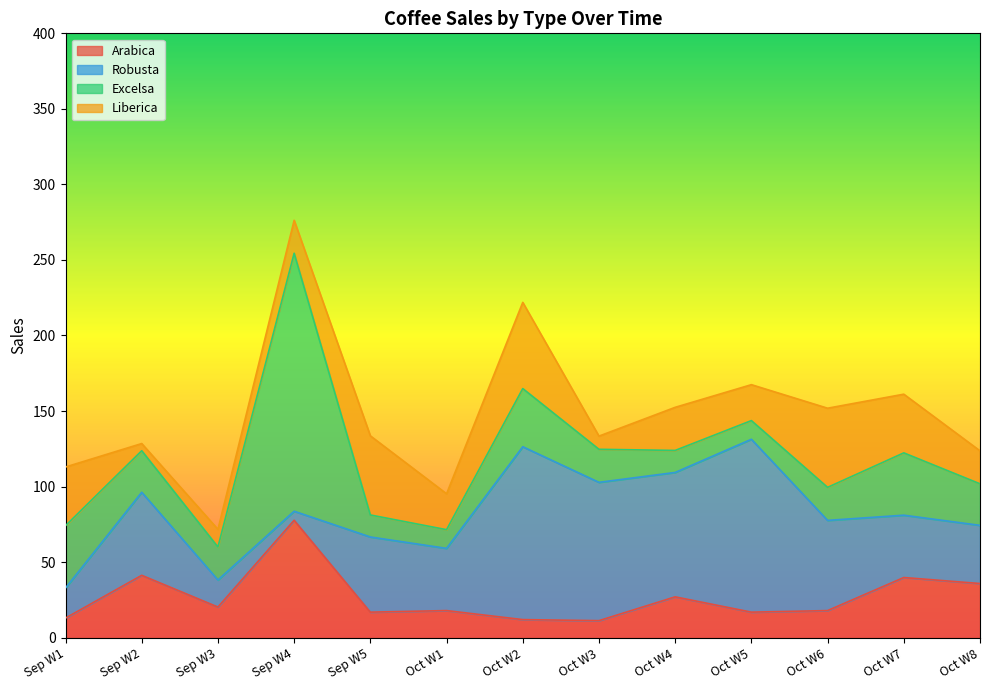

What value does the Robusta series have at 2019-10?

114.4